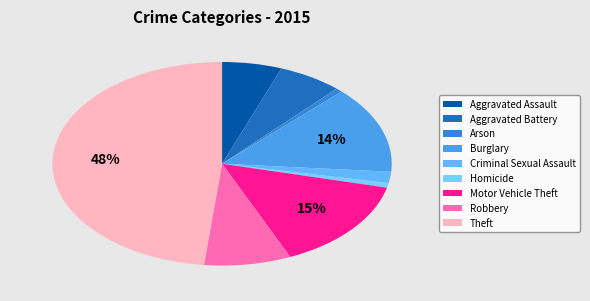

What percentage is the Motor Vehicle Theft slice, to the nearest percent?

15%